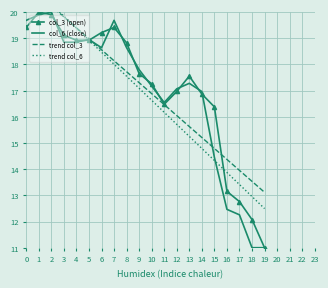

What is the value of the trend col_6 point at the 8th from the left?

18.0